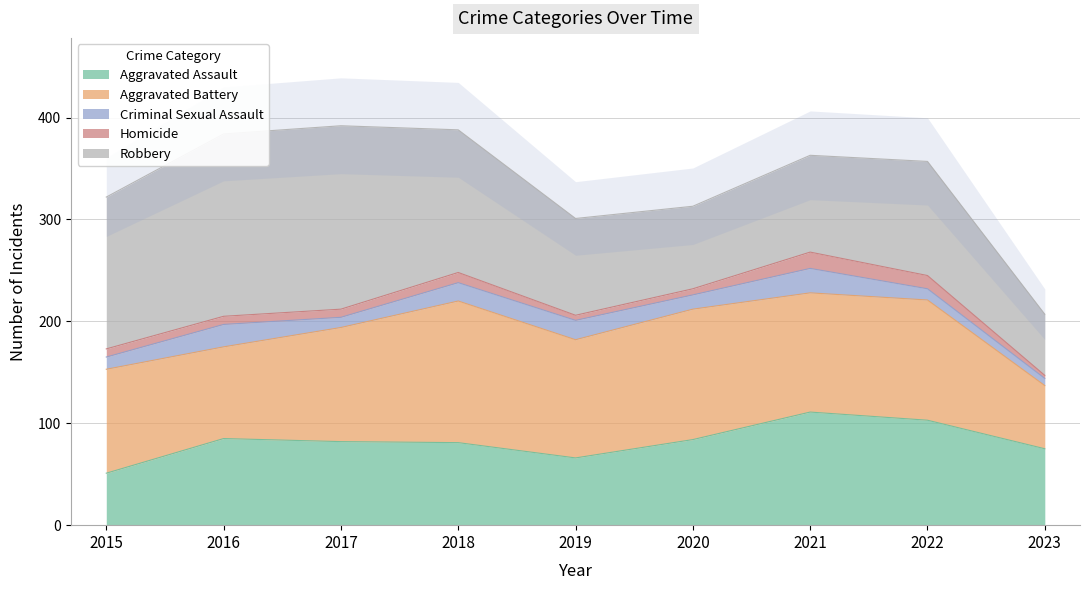

What is the value of the Aggravated Assault point at the 1st from the left?

51